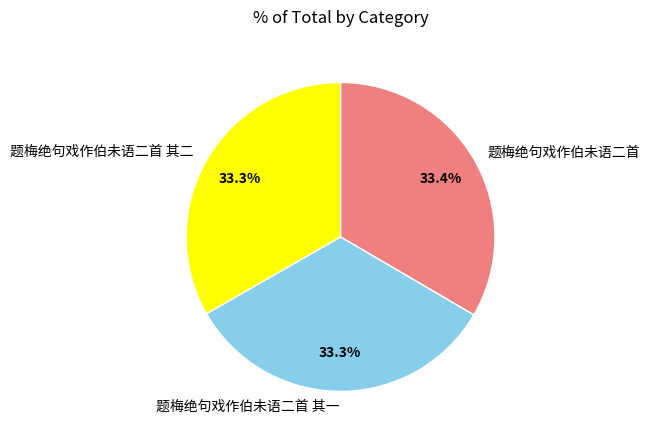

Is the sum of 题梅绝句戏作伯未语二首 其二 and 题梅绝句戏作伯未语二首 其一 greater than half?

Yes